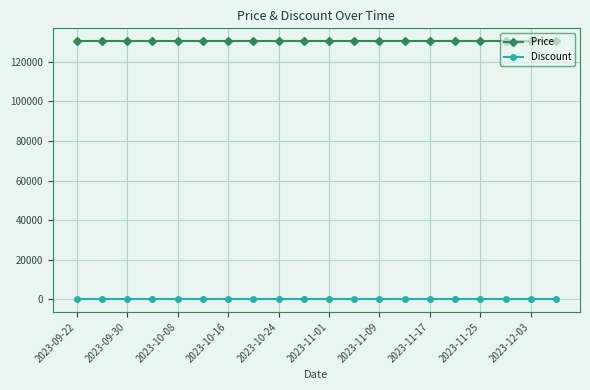

True or false: Price and Discount intersect in this chart.

False